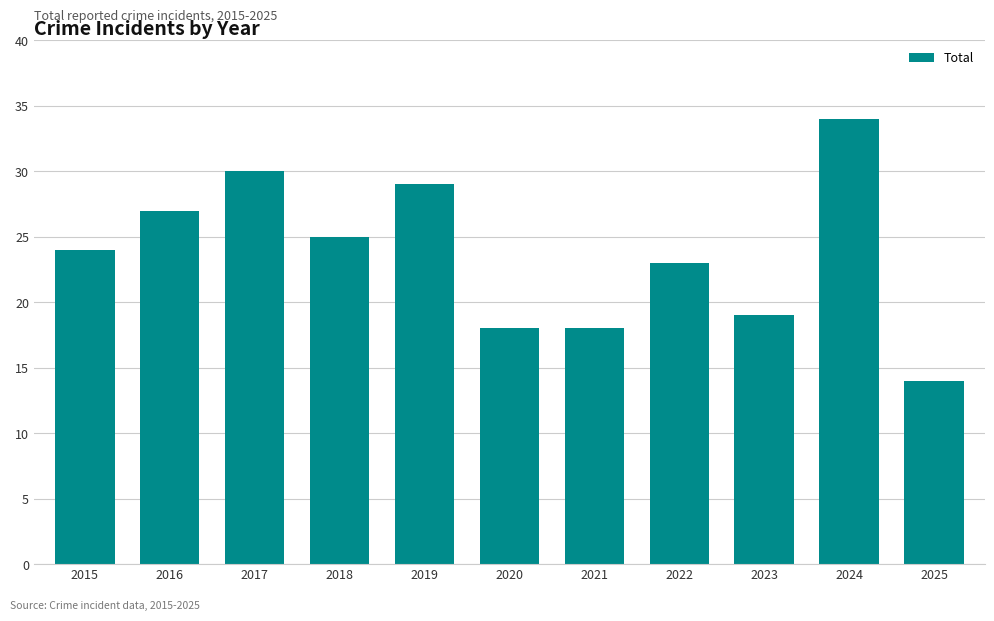

What is the approximate value at 2025?

14